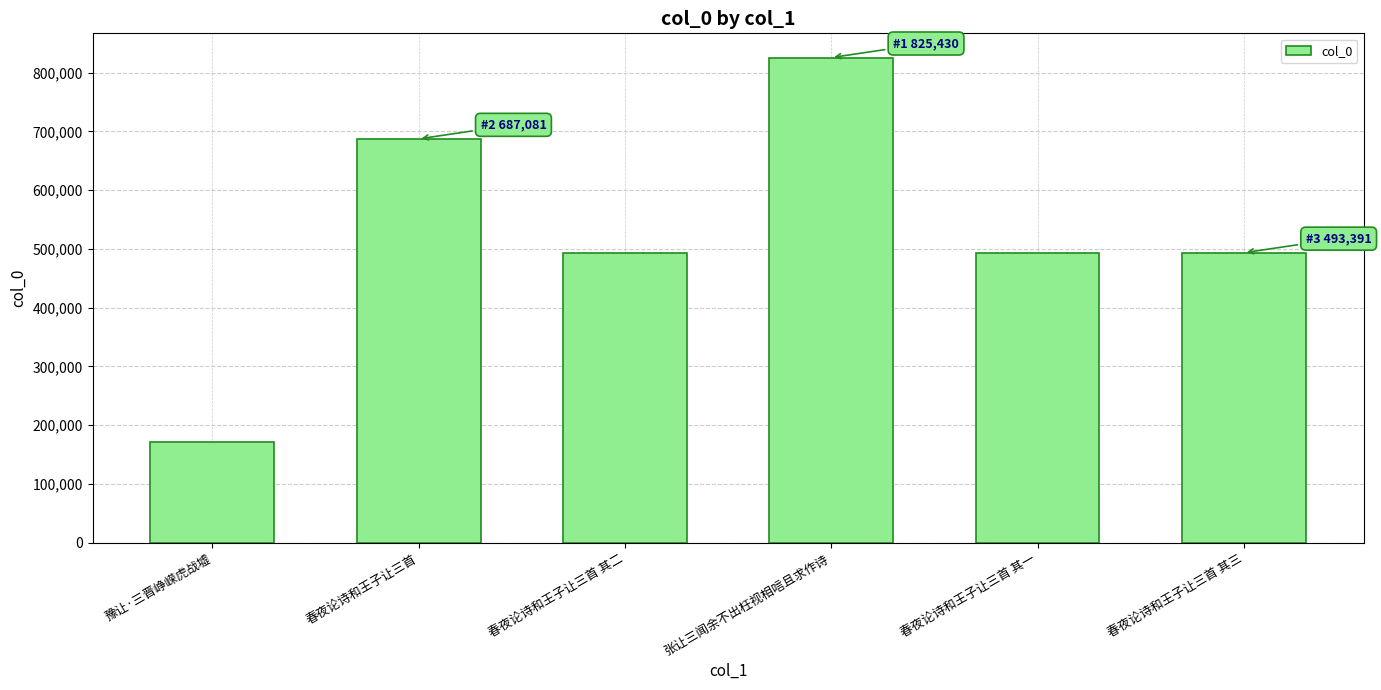

What is the value of the 1st bar from the left?

170793